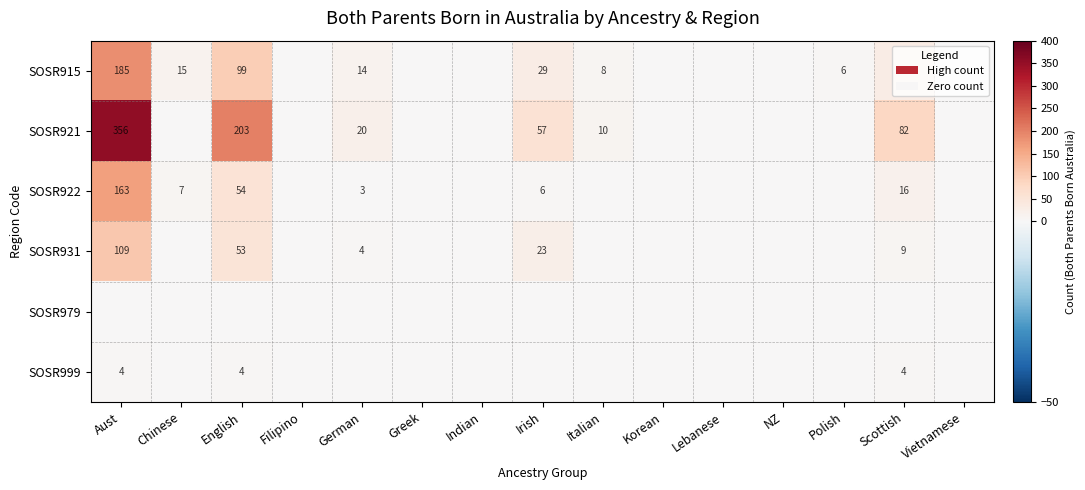

True or false: SOSR915 has a value of 52 at Scottish.

False